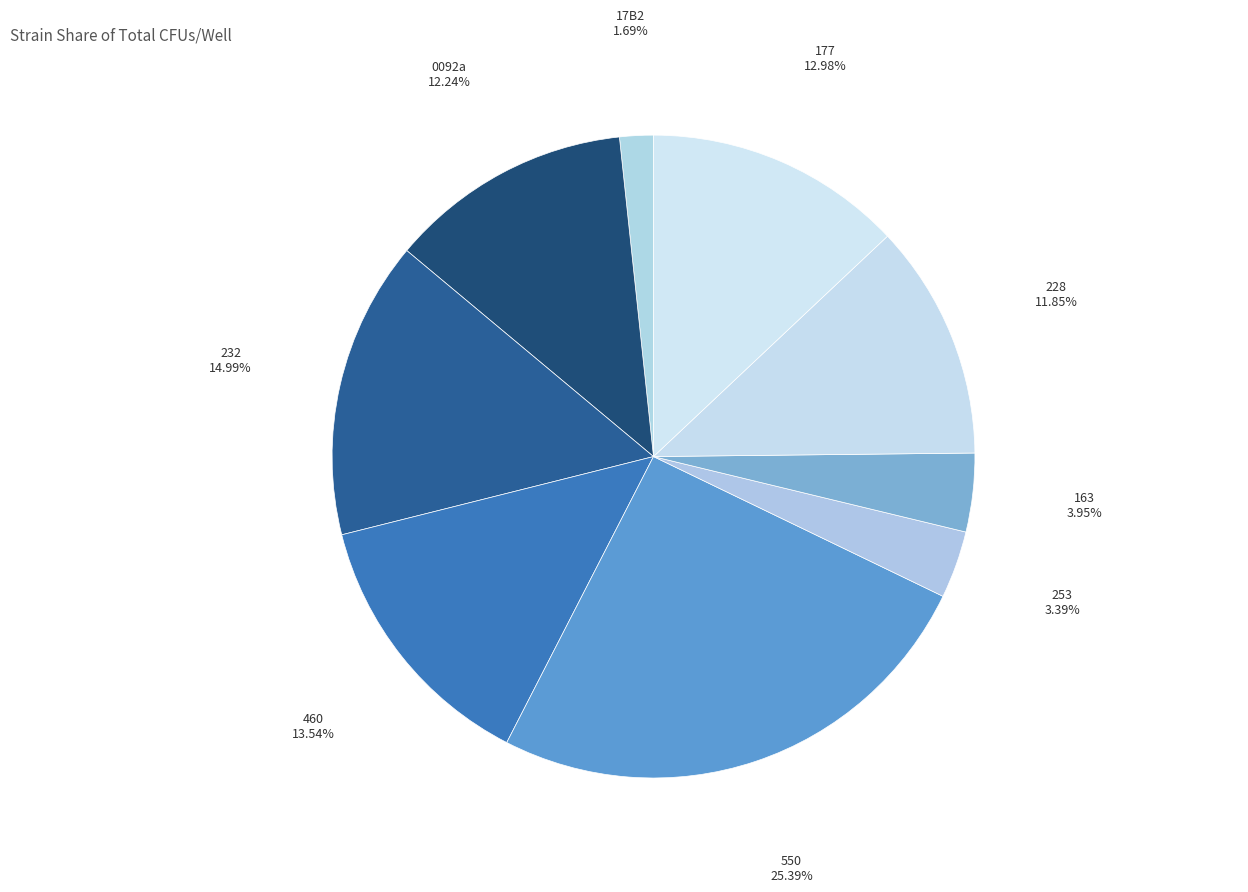

What percentage is the 550 slice, to the nearest percent?

25%